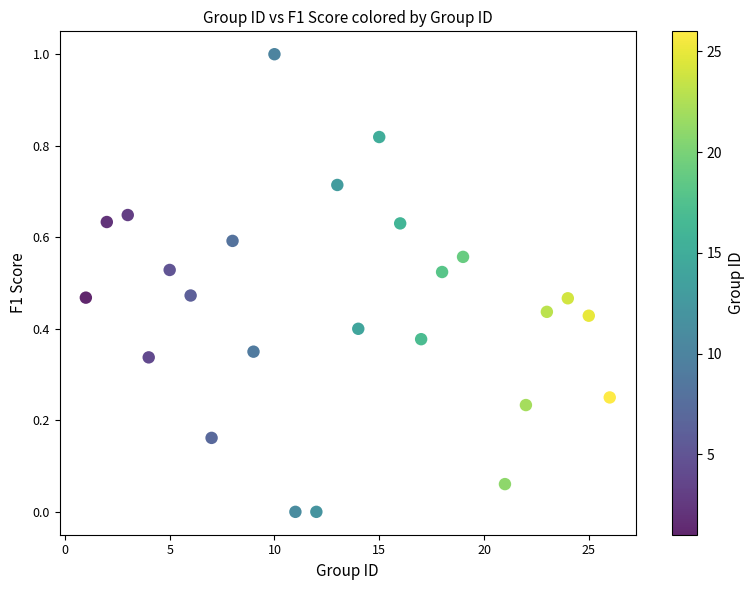

What is the range of Y values (max minus min)?

1.0